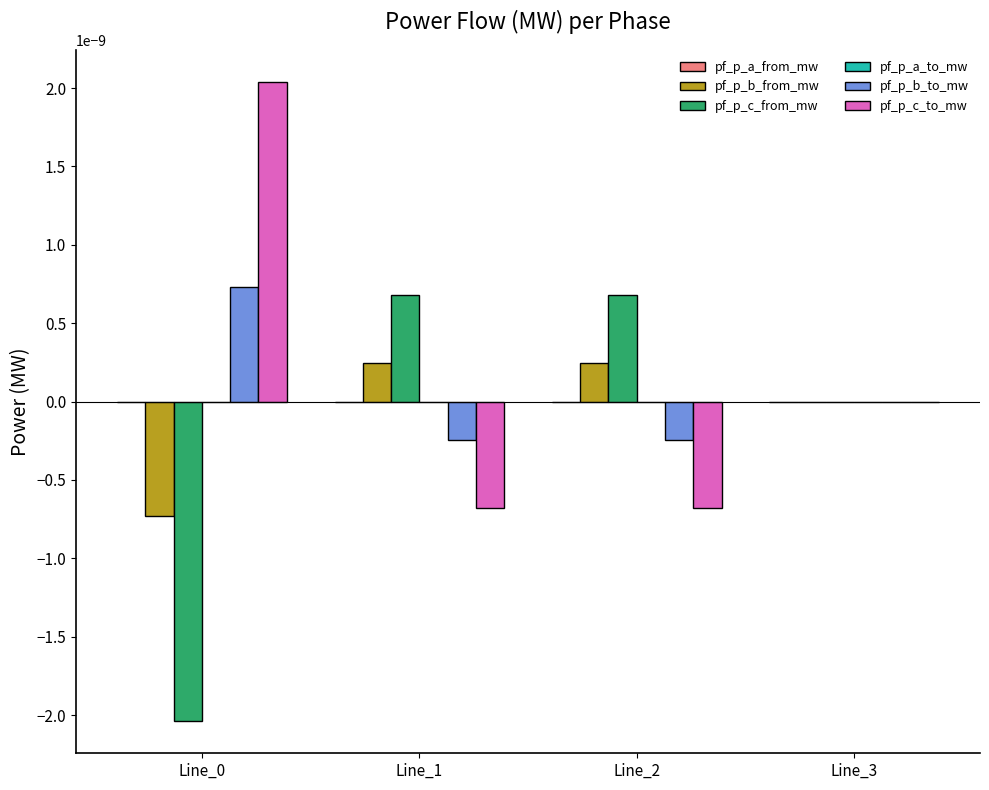

Count the number of categories in the chart.

4